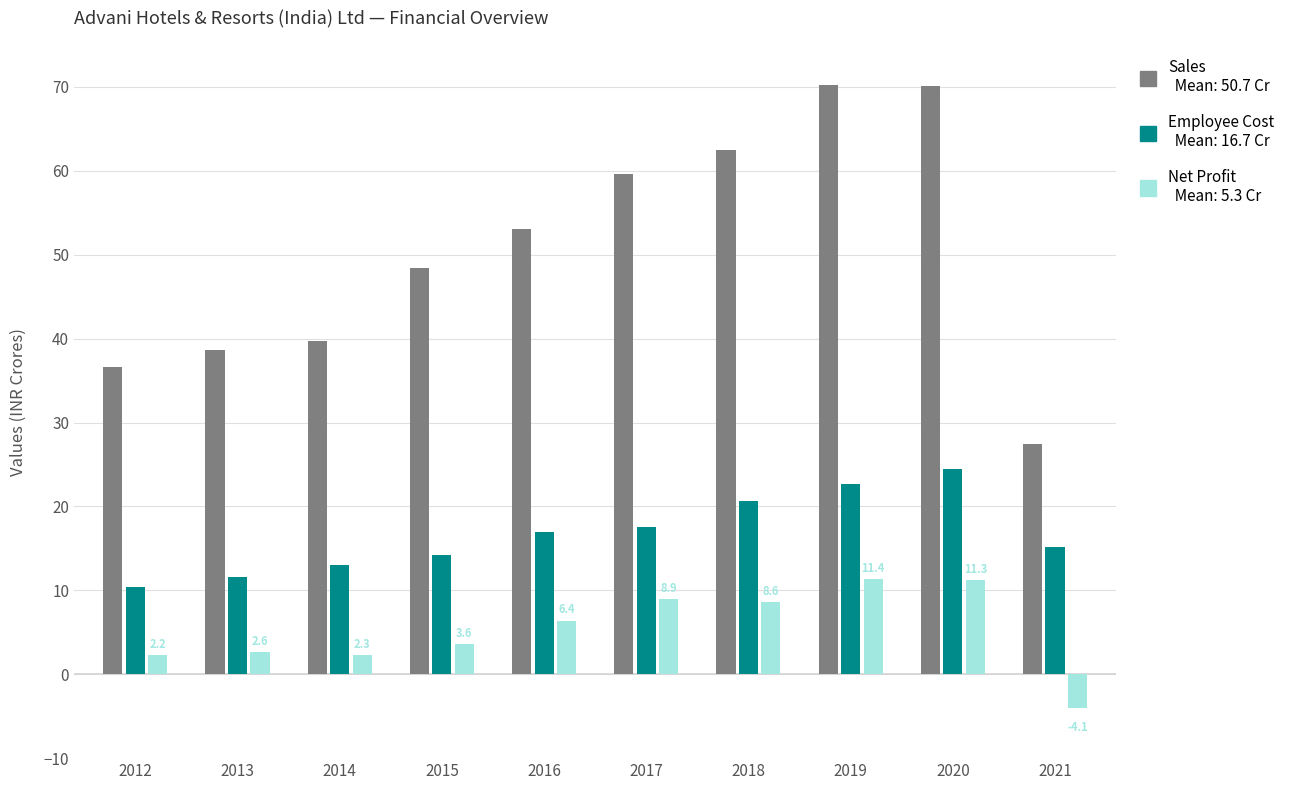

What is the total value across all series at 2016?

76.4